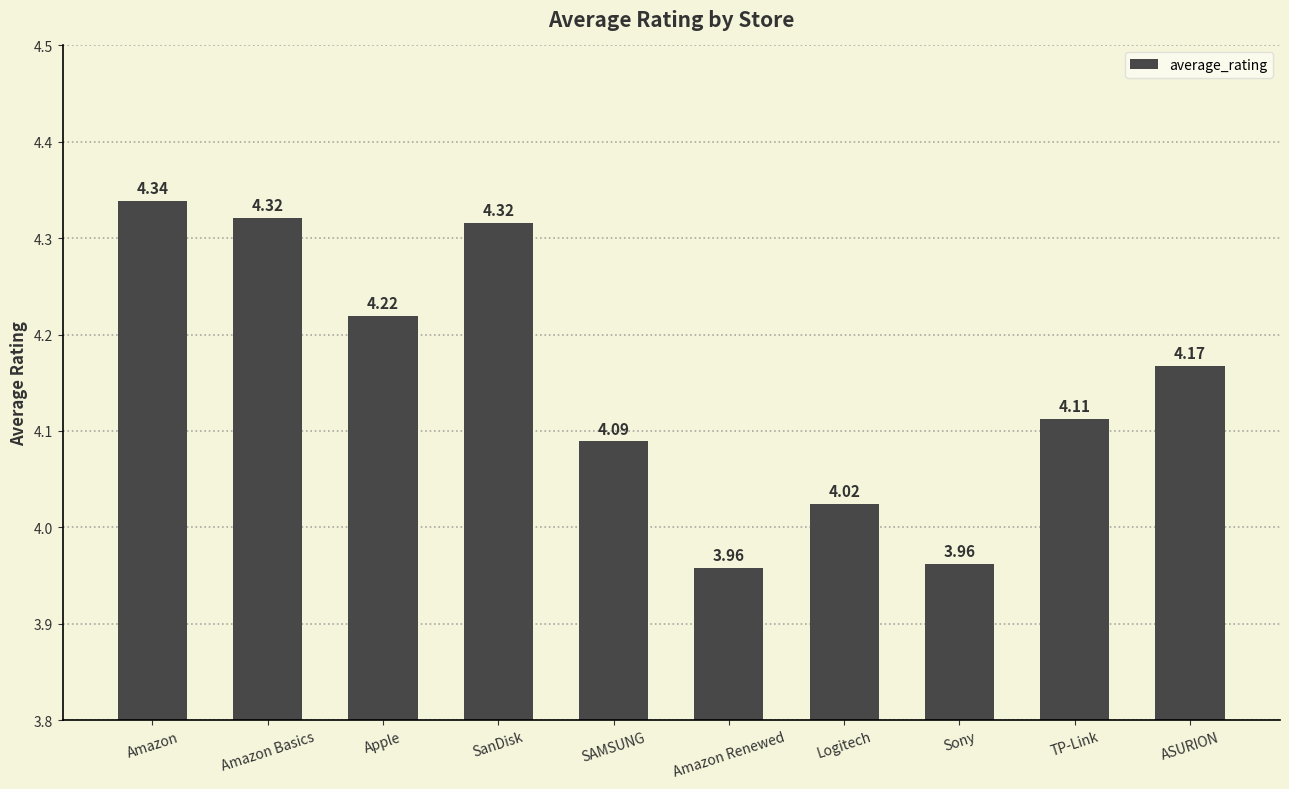

At which category does the chart reach its peak across all series?

Amazon